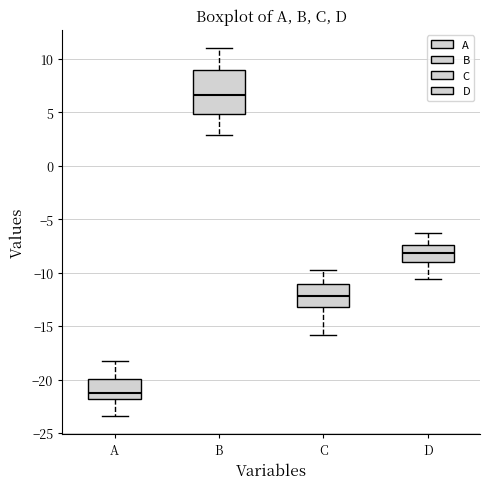

Comparing the boxes themselves (not the whiskers), which one is the tallest?

B